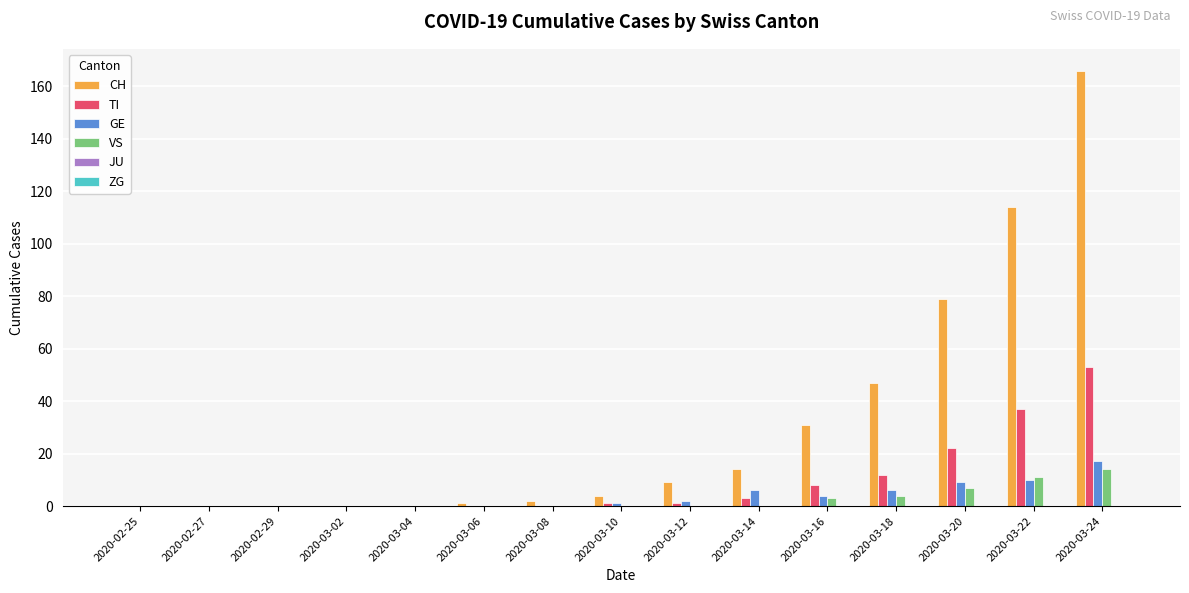

What is the approximate value of GE at 2020-03-18?

6